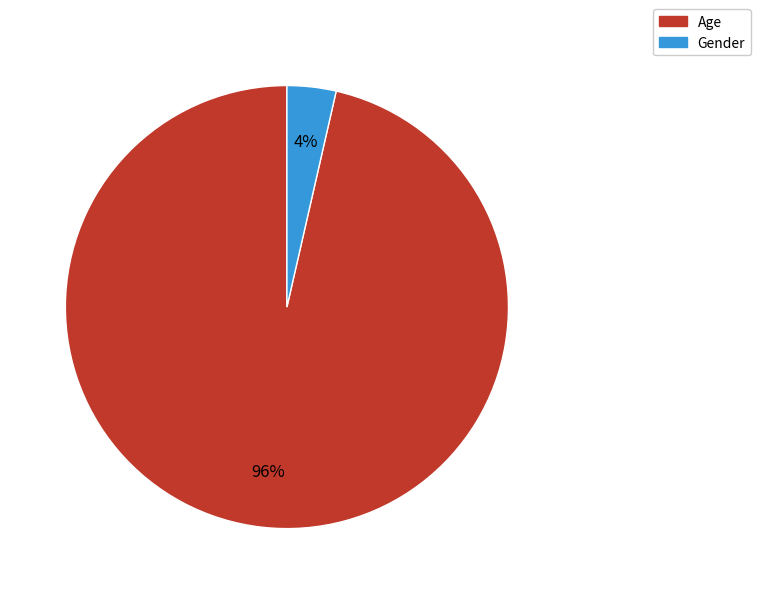

Which has a higher value, Age or Gender?

Age